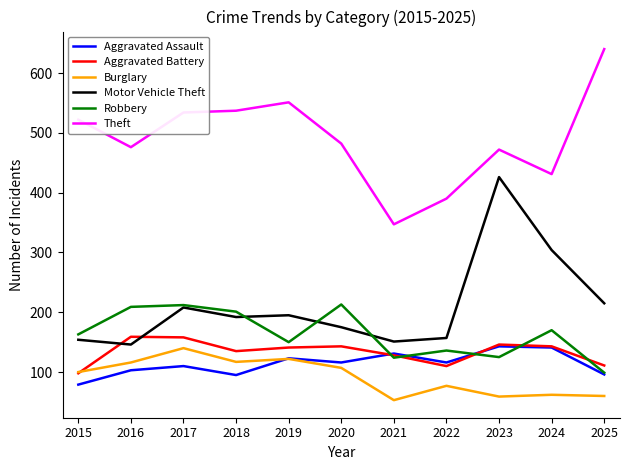

What are all the series names shown in the legend?

Aggravated Assault, Aggravated Battery, Burglary, Motor Vehicle Theft, Robbery, Theft